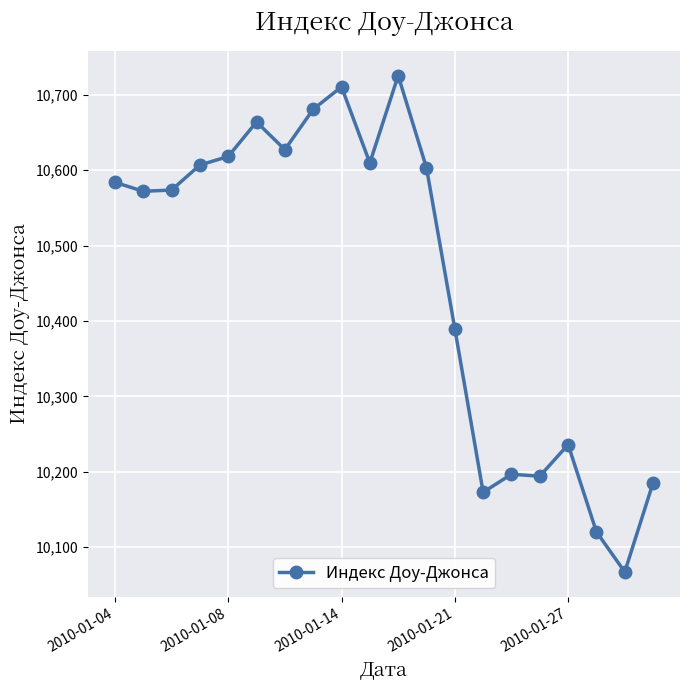

What is the minimum value shown in the chart?

10067.3